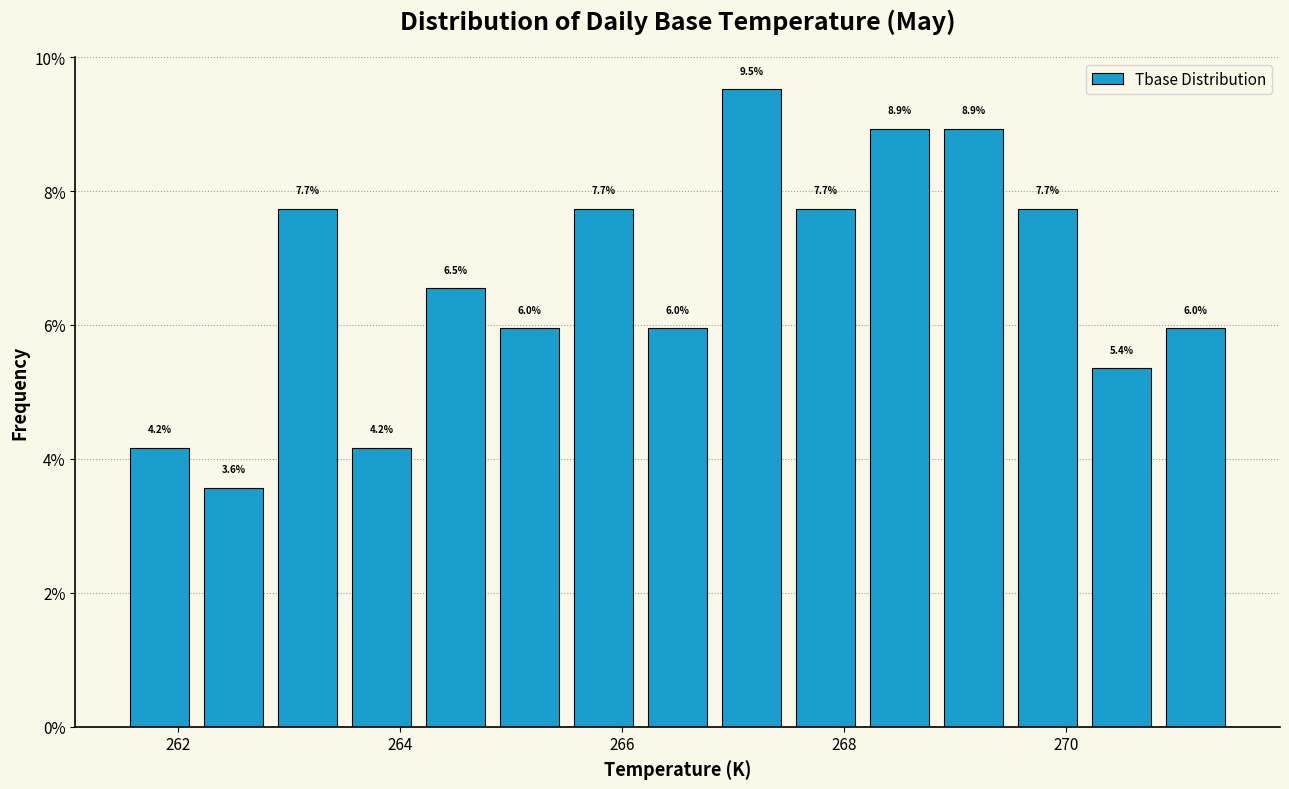

Read against the x-axis, roughly where is the centre of the tallest bar?

267.2